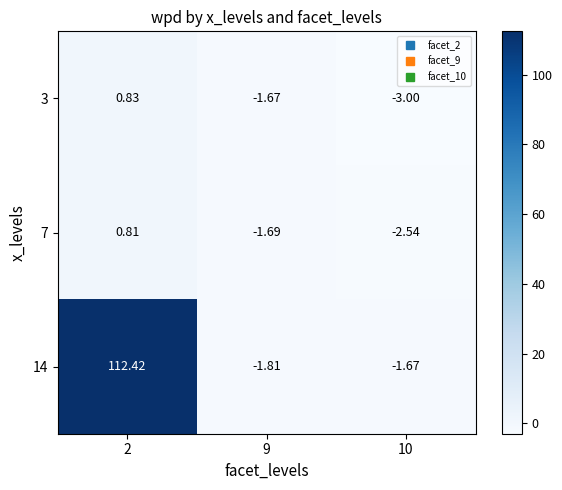

Count the number of categories in the chart.

3